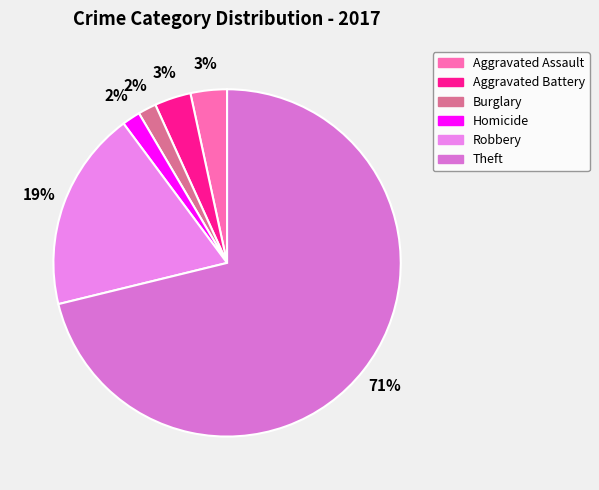

To the nearest percent, what is the difference between the largest and smallest slice percentages?

69%